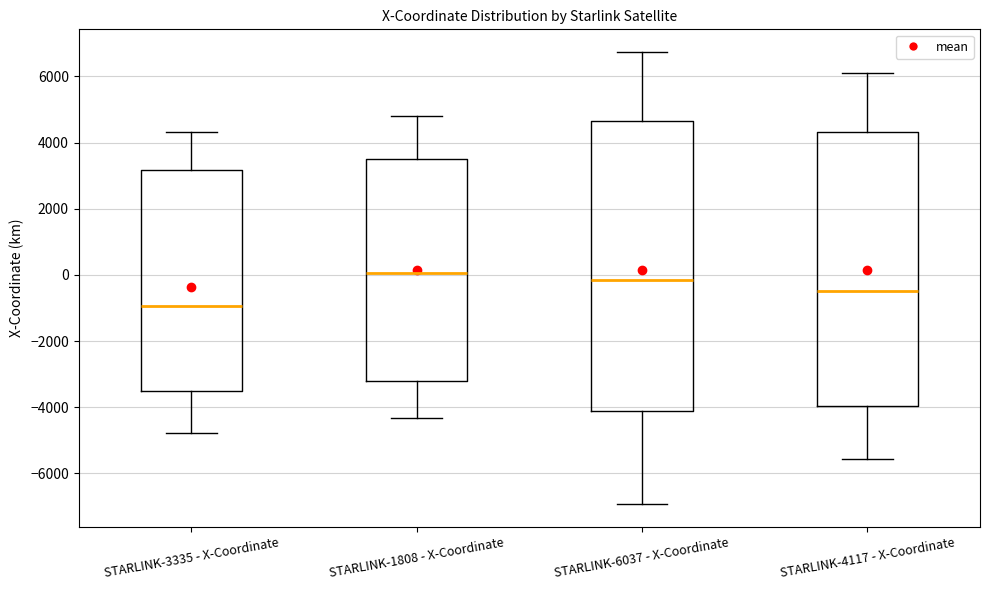

Where is the lower edge of the box for STARLINK-4117 - X-Coordinate on the y-axis? The values are not printed on the chart, so give them approximately, as read against the axis.

-4000